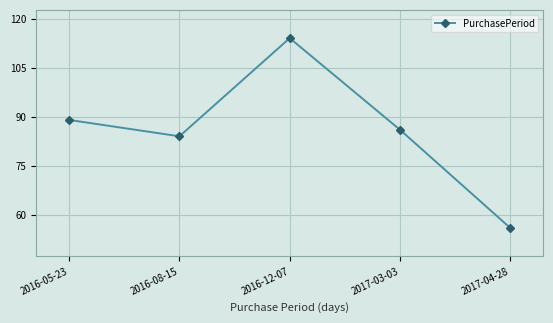

How many lines are shown in the chart?

1